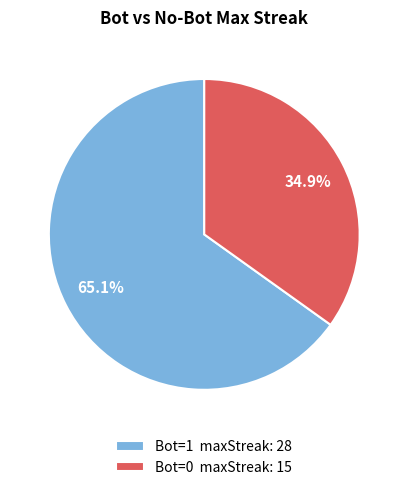

How many slices are in this pie chart?

2